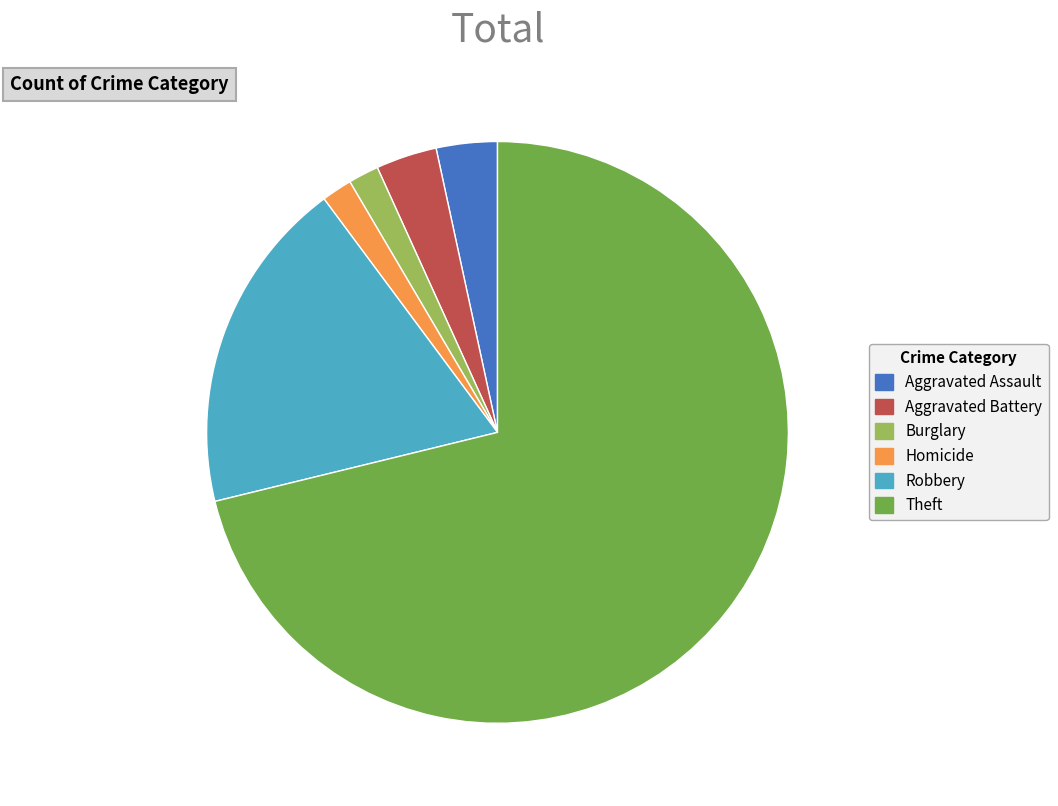

Count the number of slices in the pie.

6